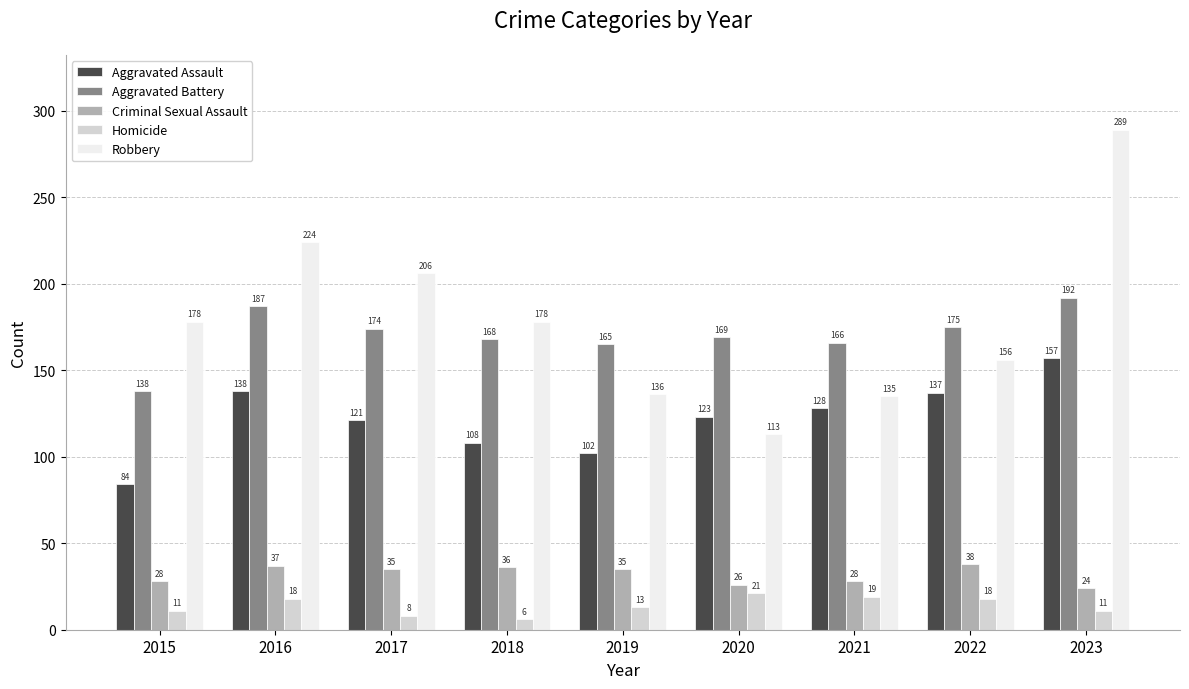

What is the difference between the maximum and minimum values in the Criminal Sexual Assault series?

14